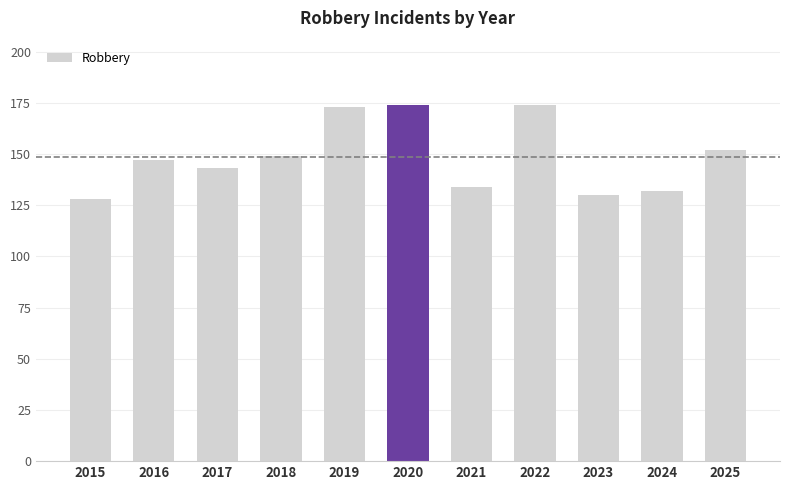

Reading left to right, what are all the values shown in this chart?

128	147	143	149	173	174	134	174	130	132	152